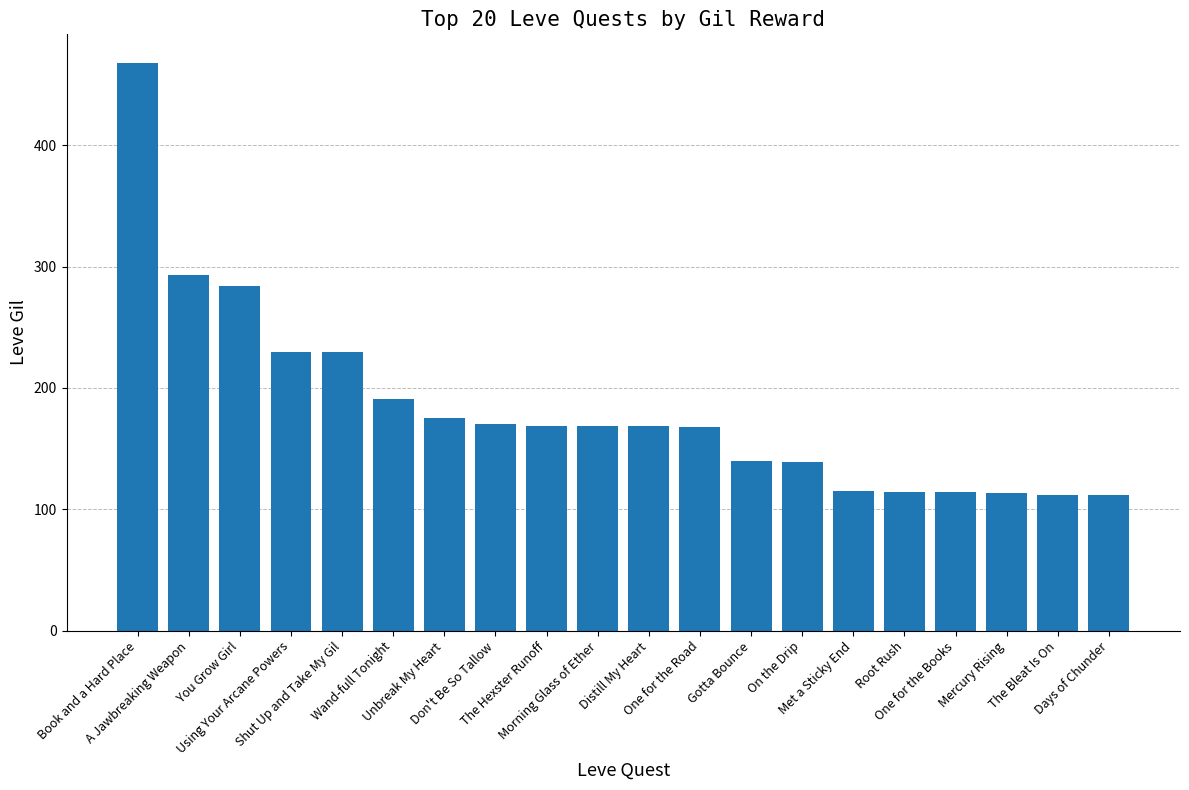

How many distinct data groups are displayed?

1